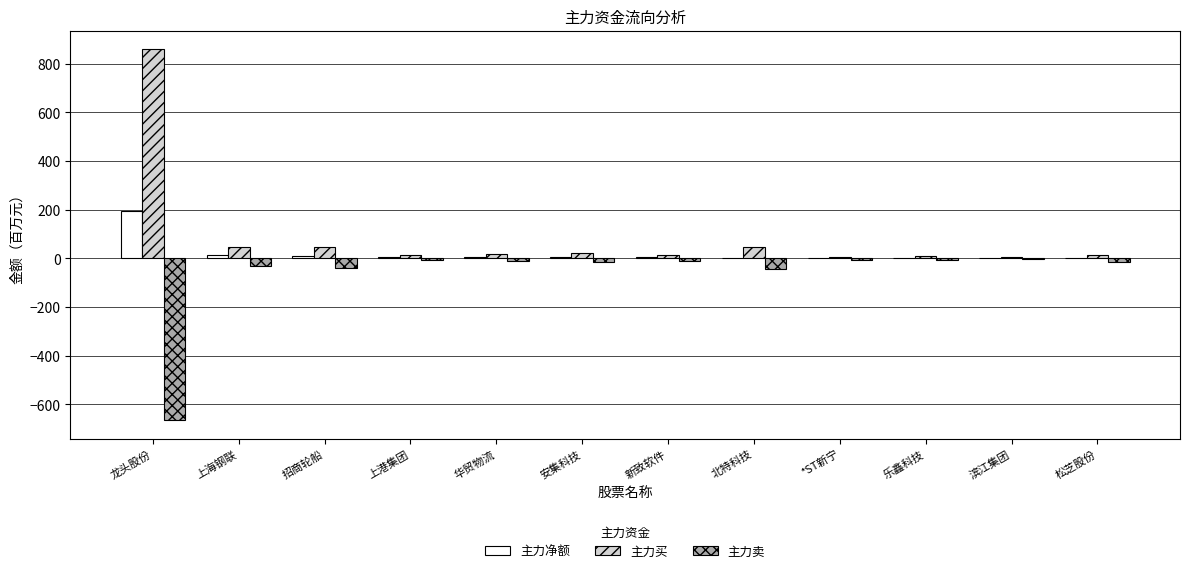

What is the highest value of the 主力买 series?

860.2